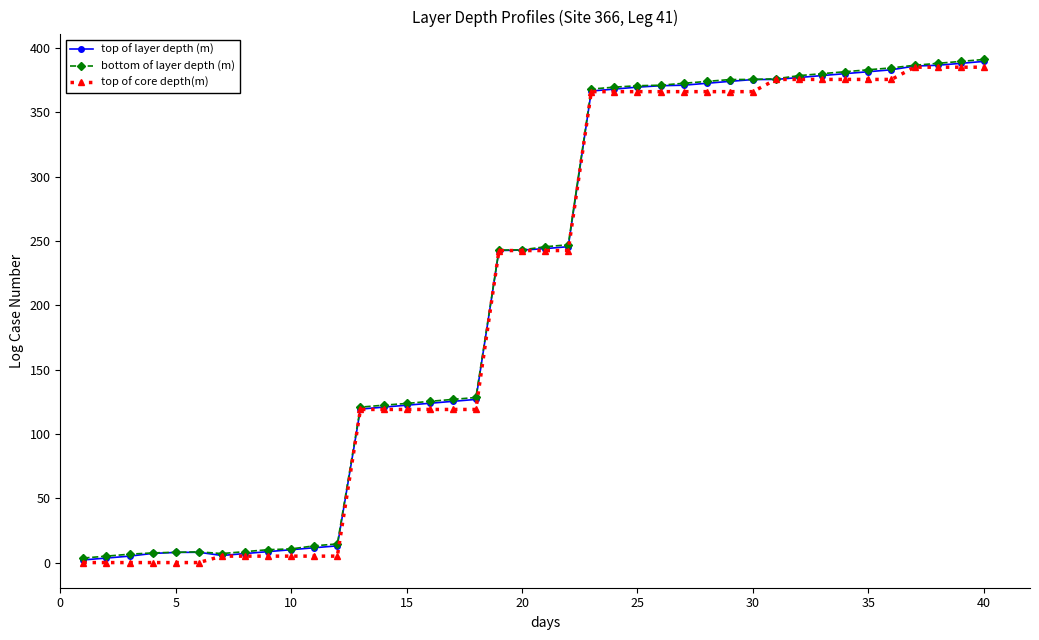

What is the average value of the top of core depth(m) series?

210.9